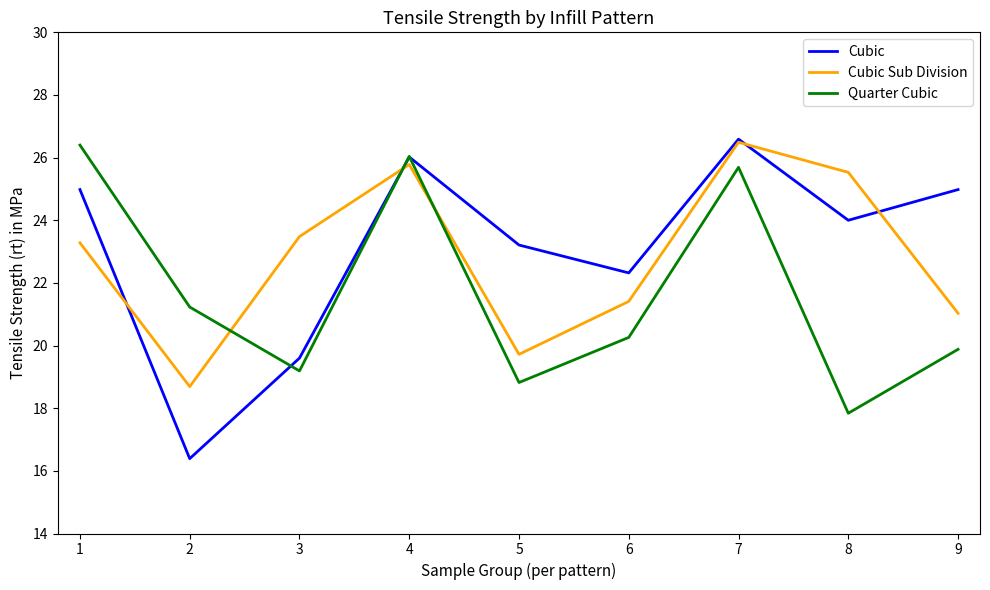

True or false: Quarter Cubic has a value of 37.1 at 3.

False